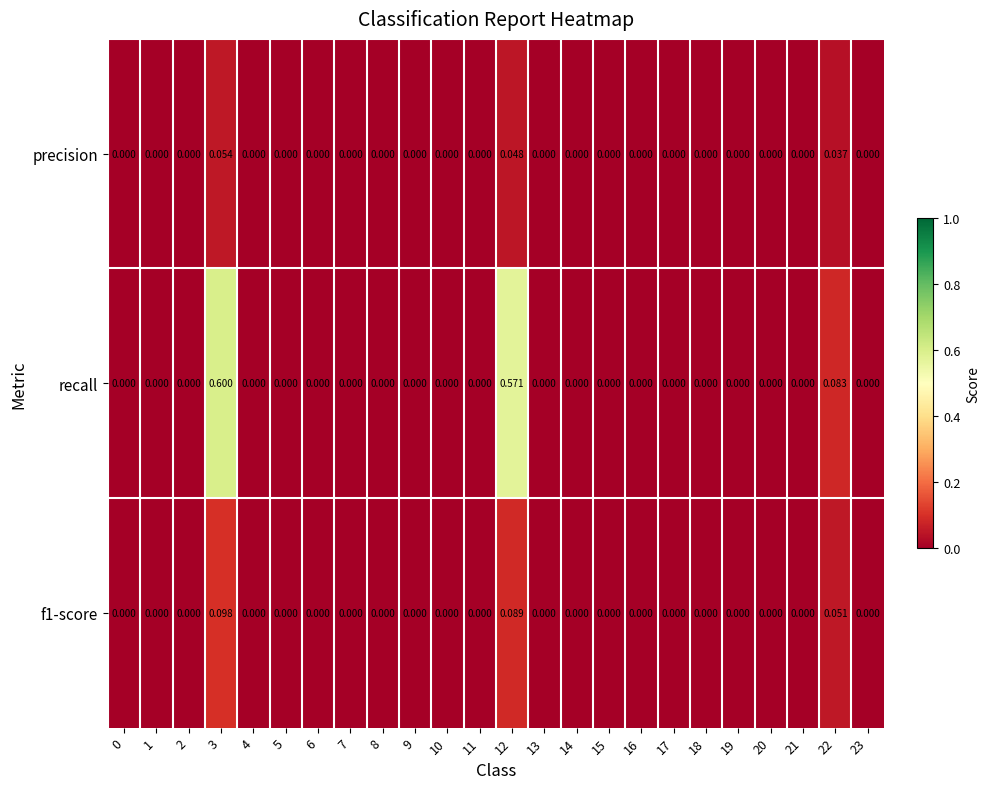

Which series has the largest total across all categories?

recall